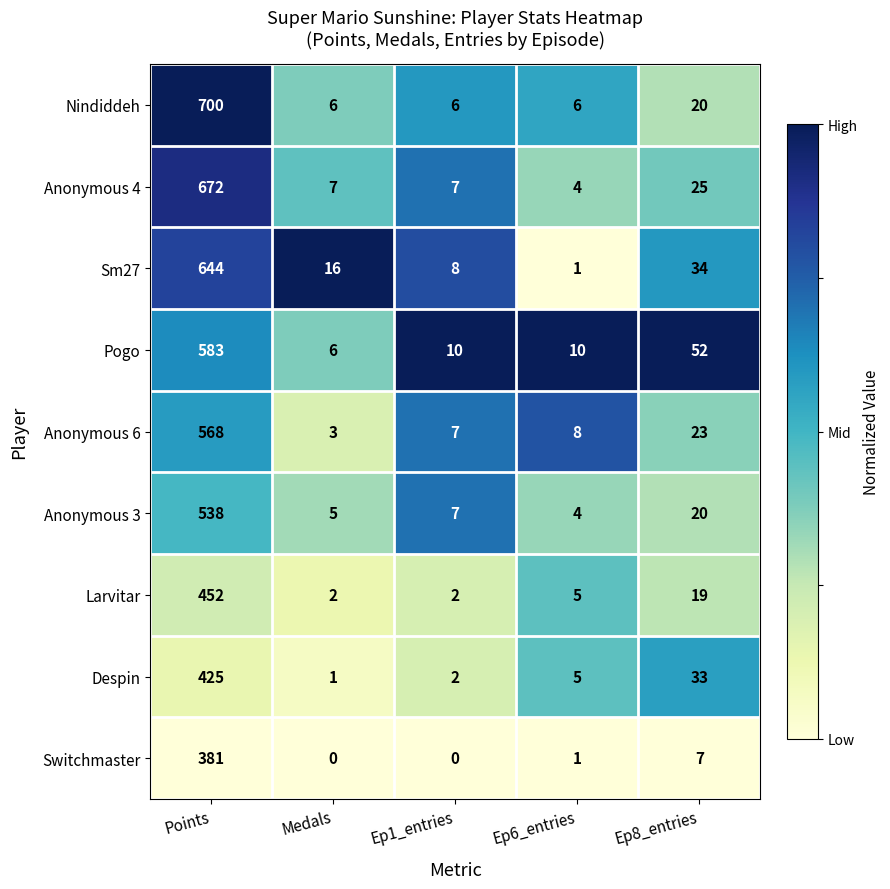

What is the maximum value shown in the chart?

700